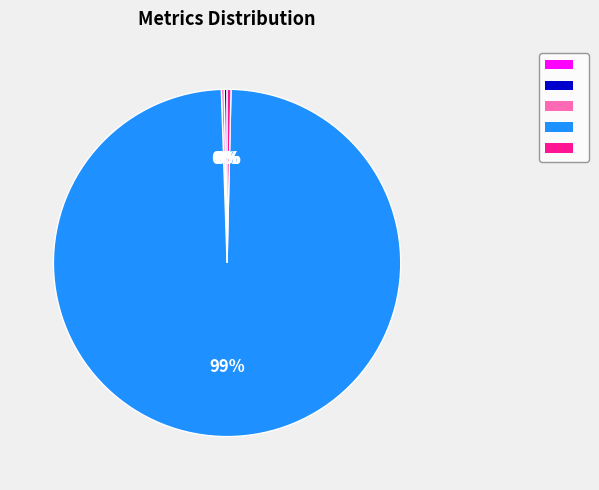

Is there a majority slice in this chart?

Yes